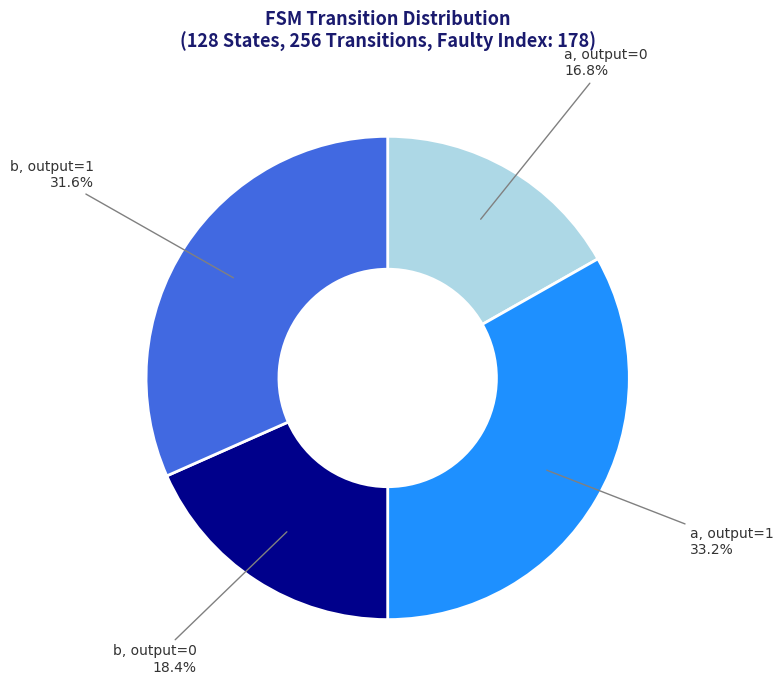

How many slices are in this pie chart?

4